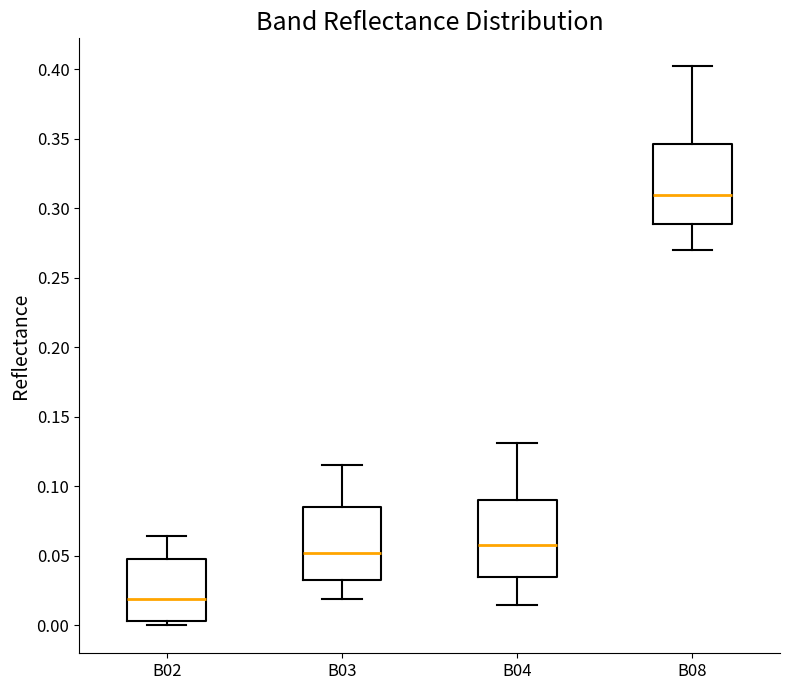

Where does the median line of the box for B02 sit on the y-axis? The values are not printed on the chart, so give them approximately, as read against the axis.

0.020